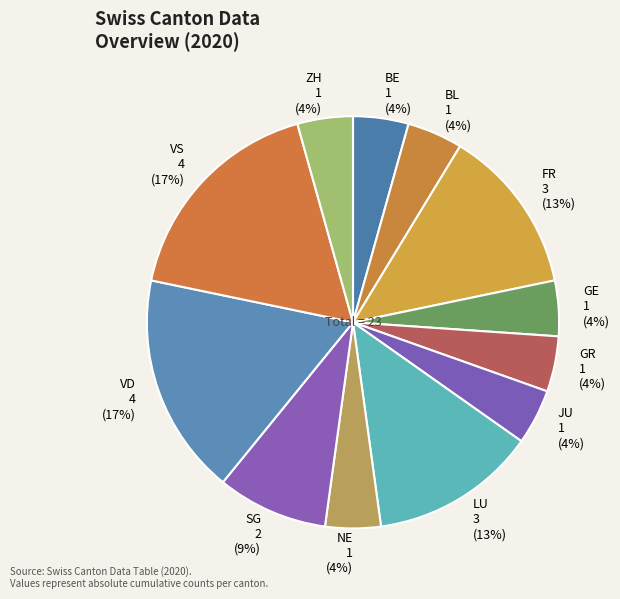

How many segments does this pie chart have?

12